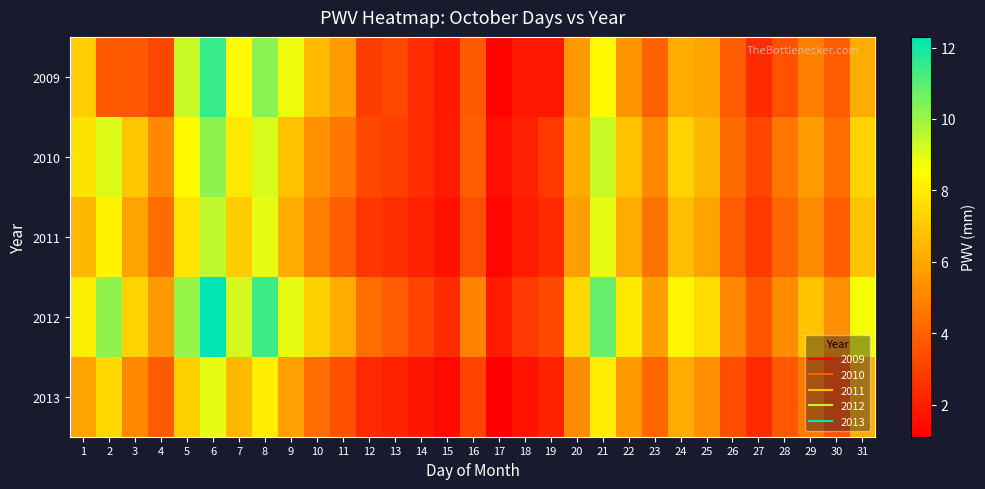

At which category does the chart reach its minimum across all series?

17